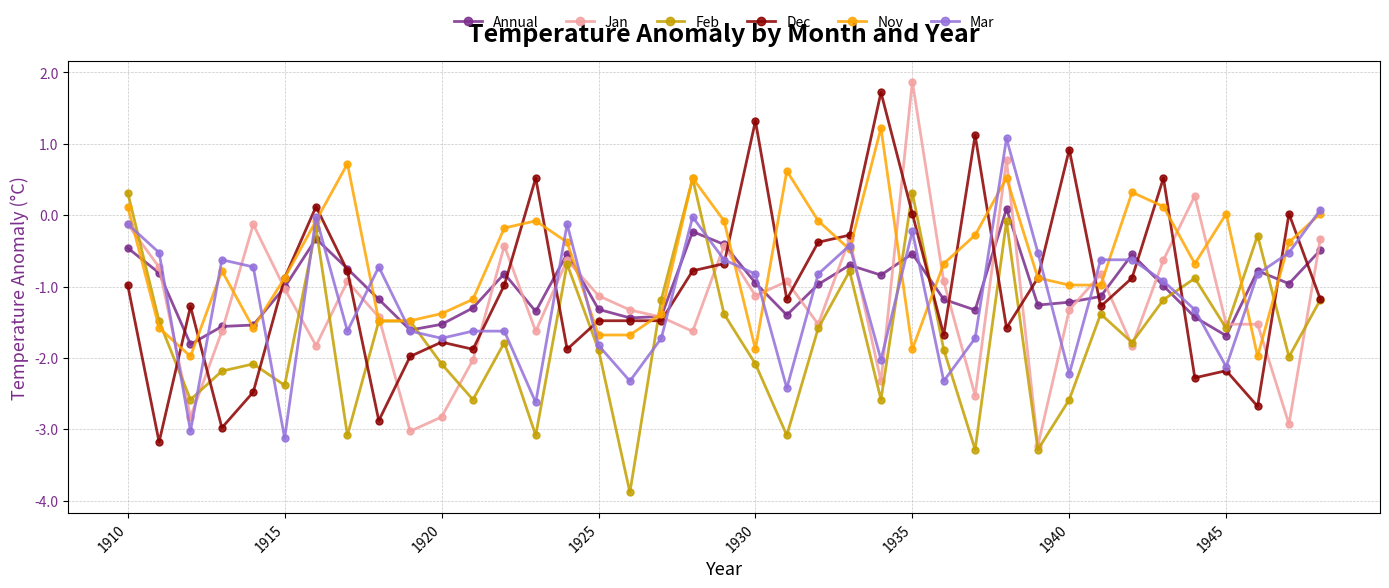

What is the greatest value displayed?

1.9